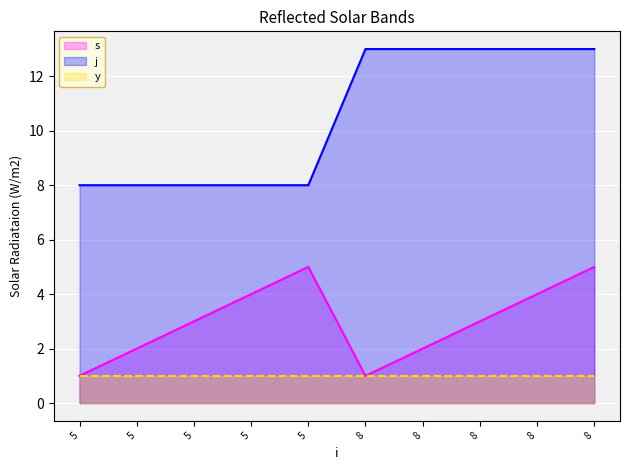

Where is y_line nearest to the value 1?

5